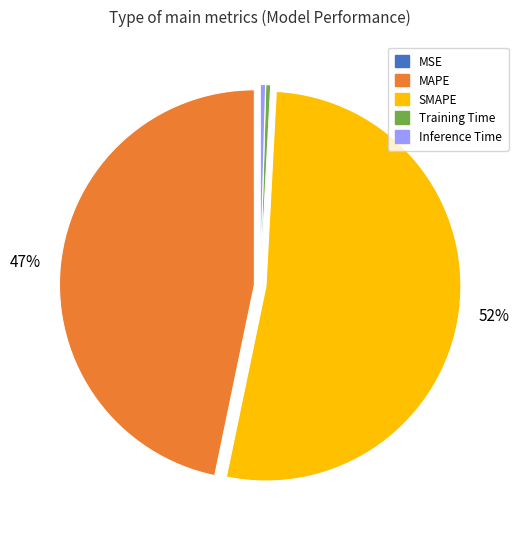

To the nearest percent, what percentage of the pie is MAPE?

47%